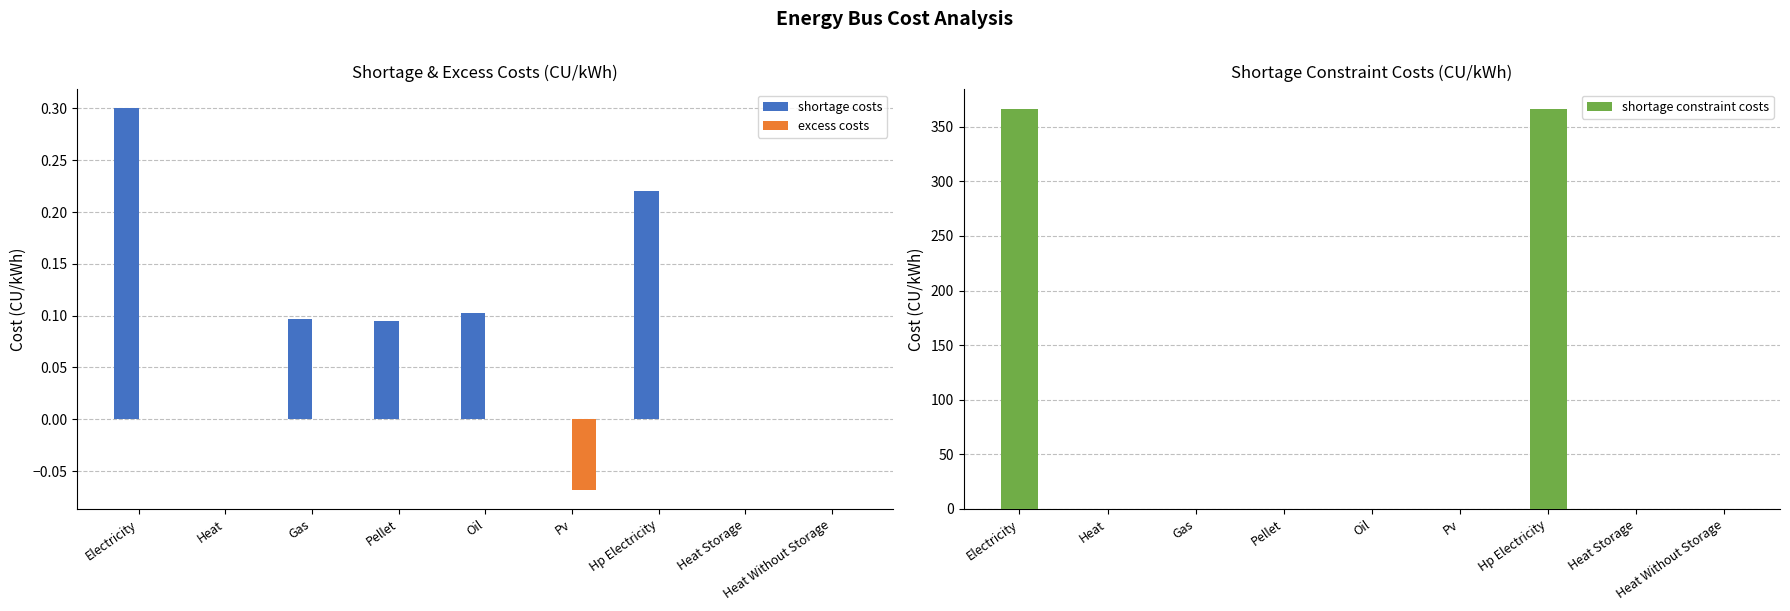

What is the smallest value displayed?

-0.1